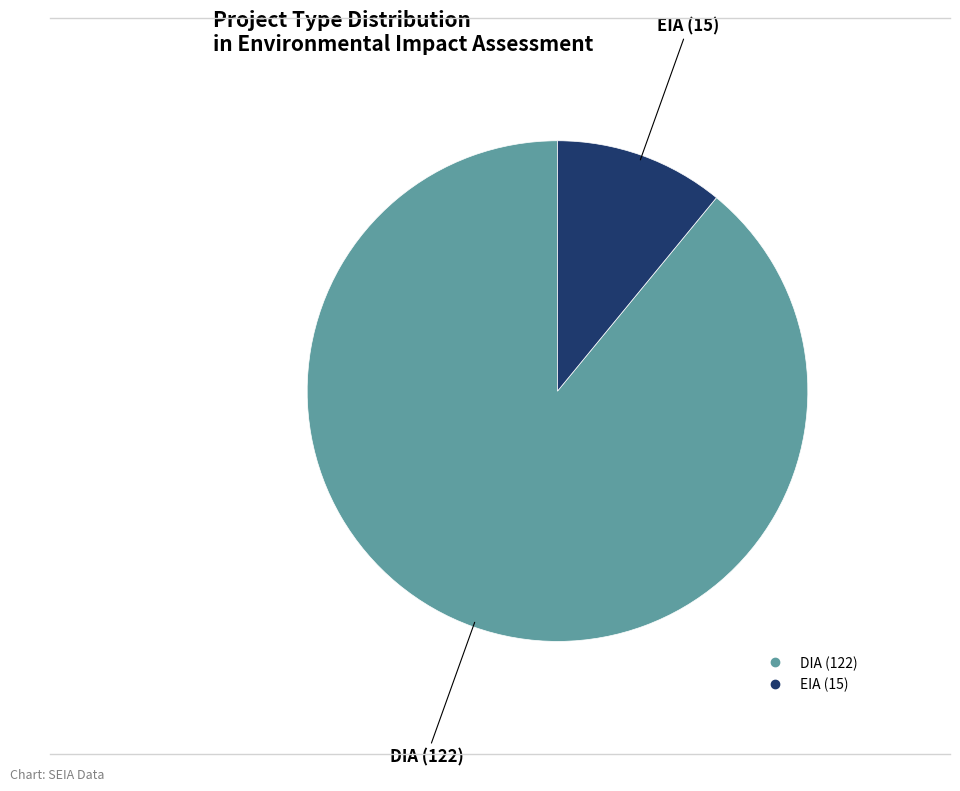

What is the smallest slice in the pie chart?

EIA